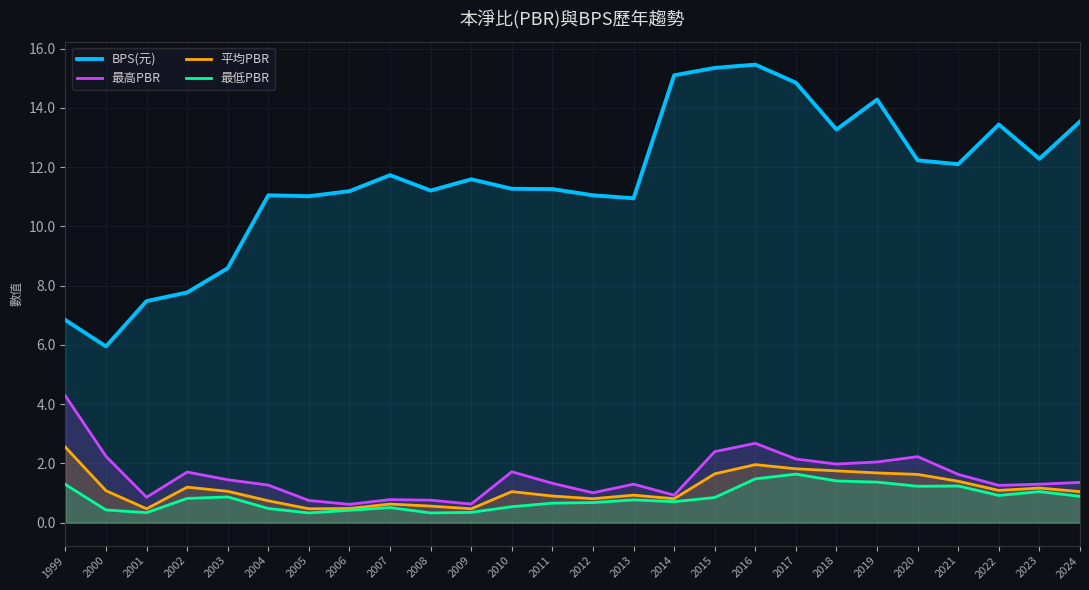

Which series changed the most between 2006 and 2008?

最高PBR